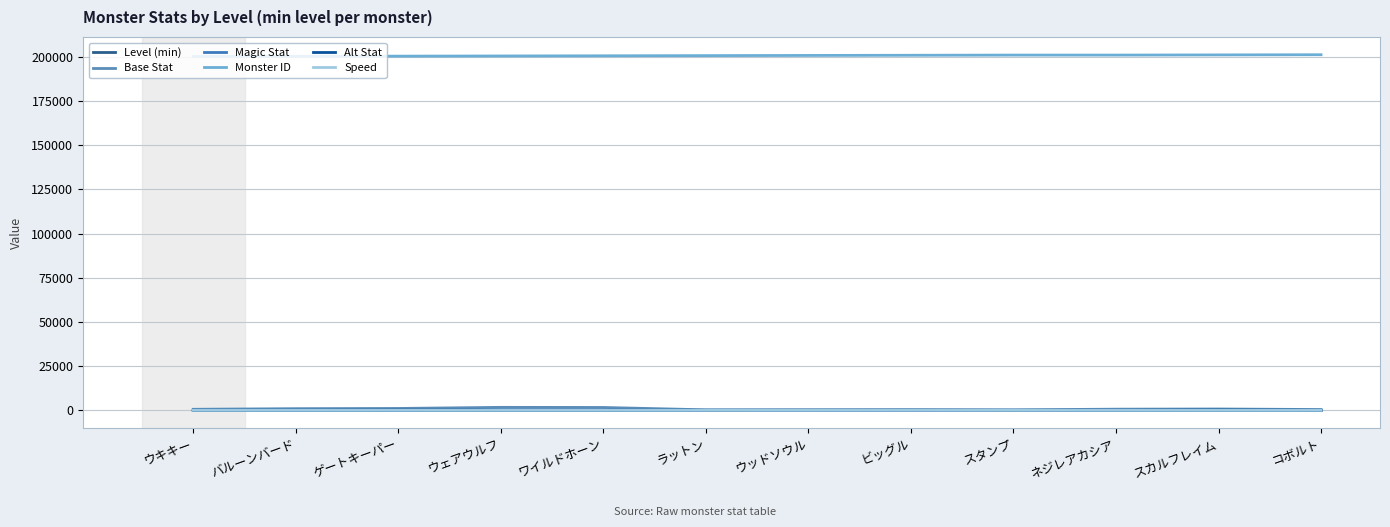

What are all the series names shown in the legend?

Level (min), Base Stat, Magic Stat, Monster ID, Alt Stat, Speed